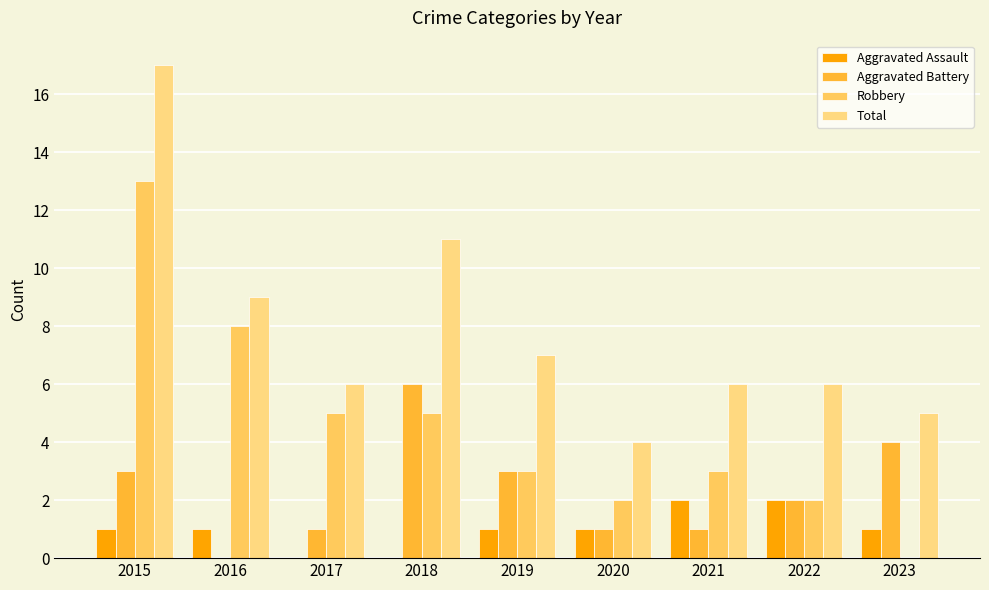

Is it true that Total equals 4 at 2022?

False